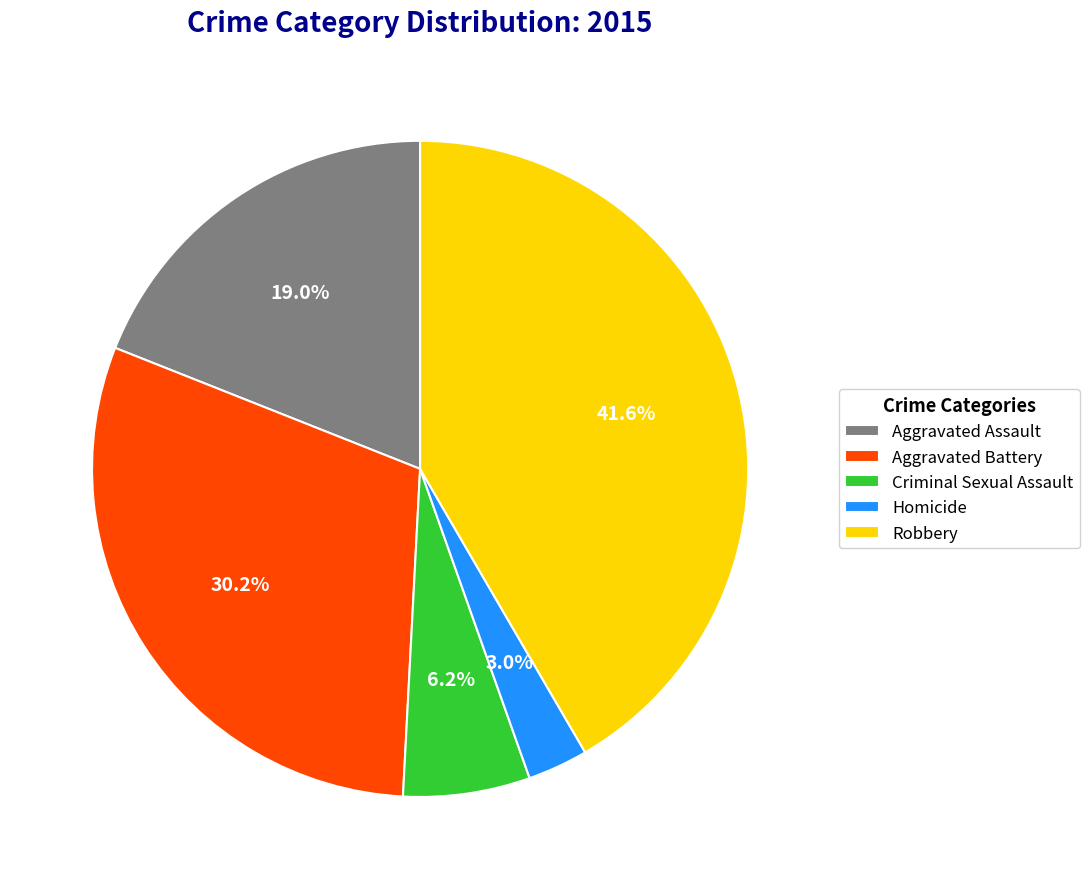

To the nearest percent, what is the difference between the largest and smallest slice percentages?

39%